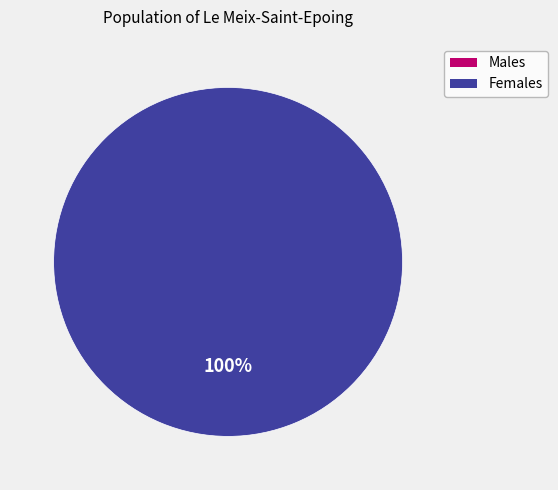

Is the sum of 1573161585 and 1582827845 greater than half?

Yes